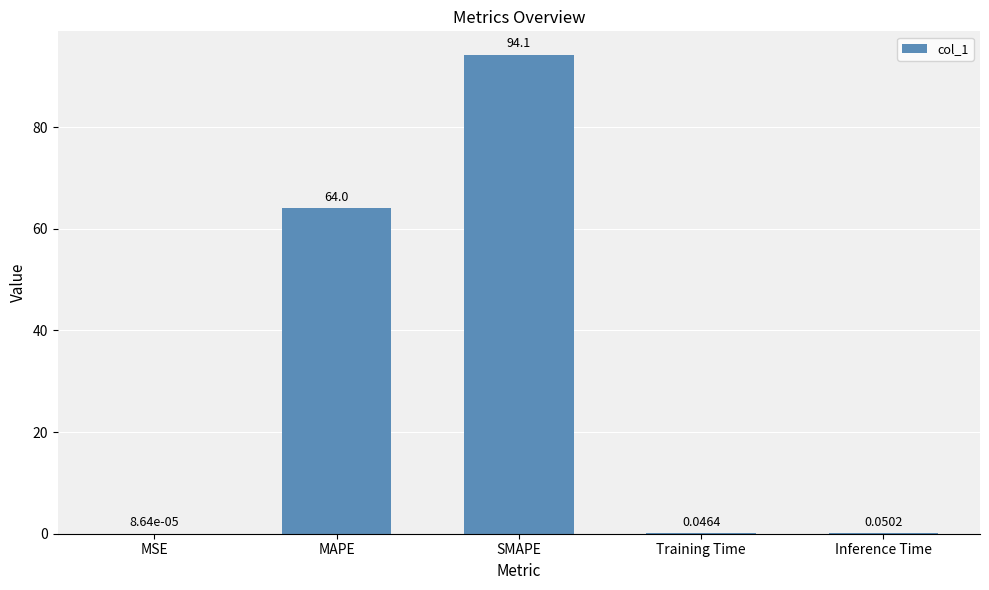

Which category has the highest value across all series?

SMAPE